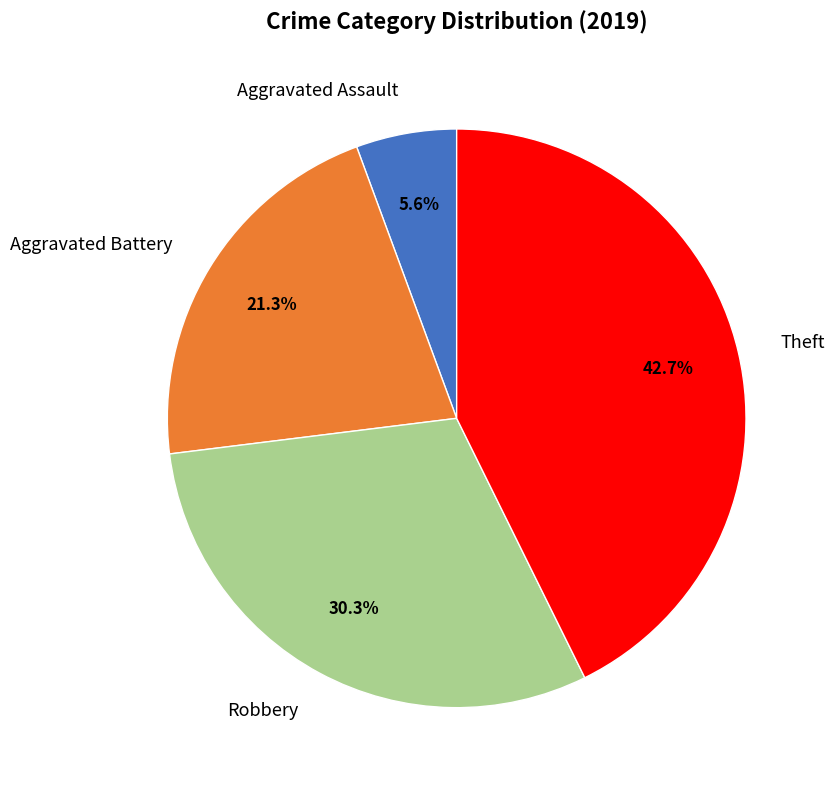

The Aggravated Battery slice represents 36% of the pie. True or false?

False